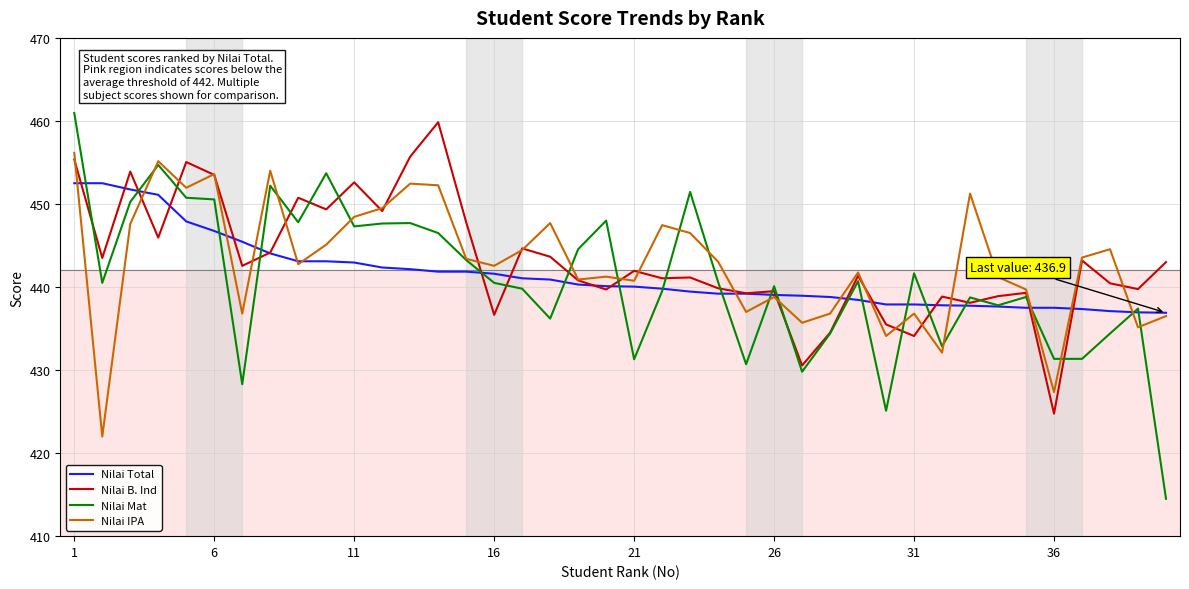

What is the minimum value for Nilai Mat?

414.5